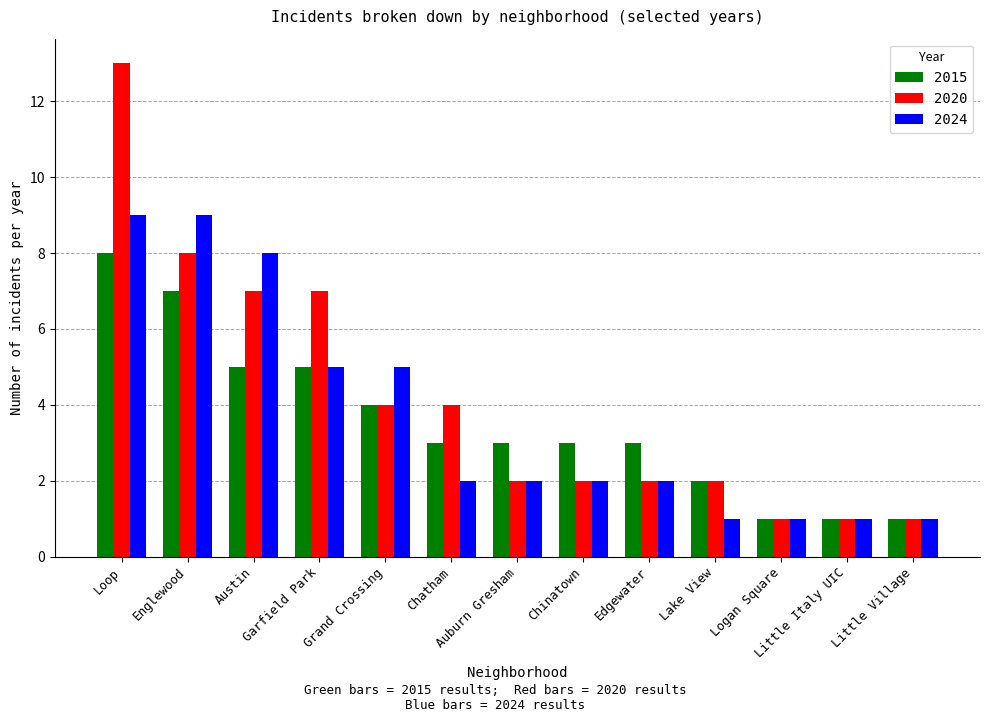

At which category does the chart reach its peak across all series?

Loop